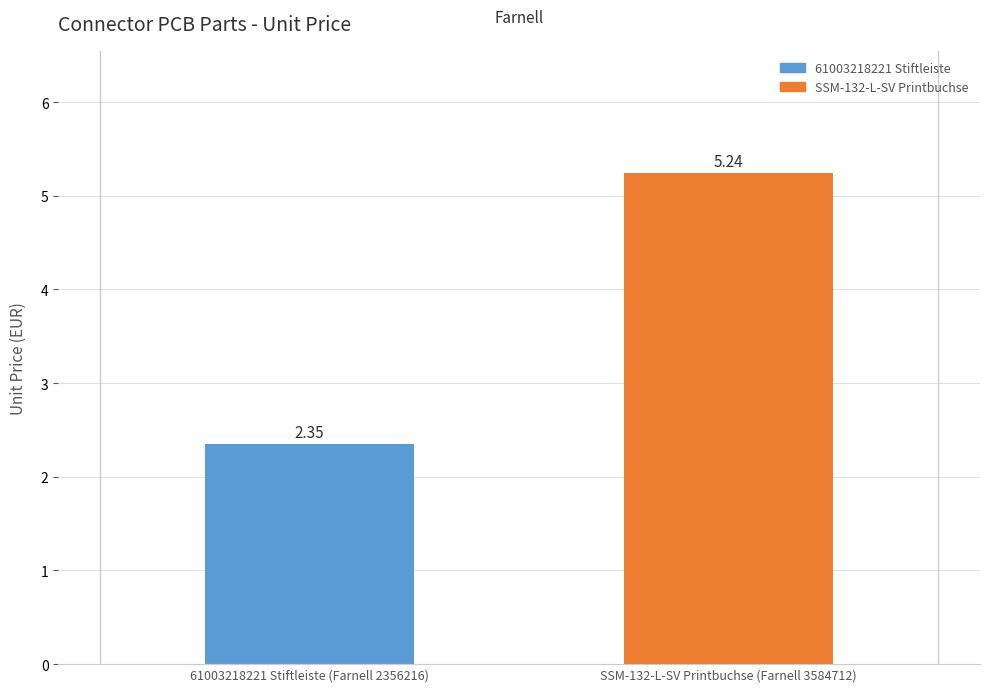

What is the change in value from 61003218221 Stiftleiste (Farnell 2356216) to SSM-132-L-SV Printbuchse (Farnell 3584712)?

+2.9